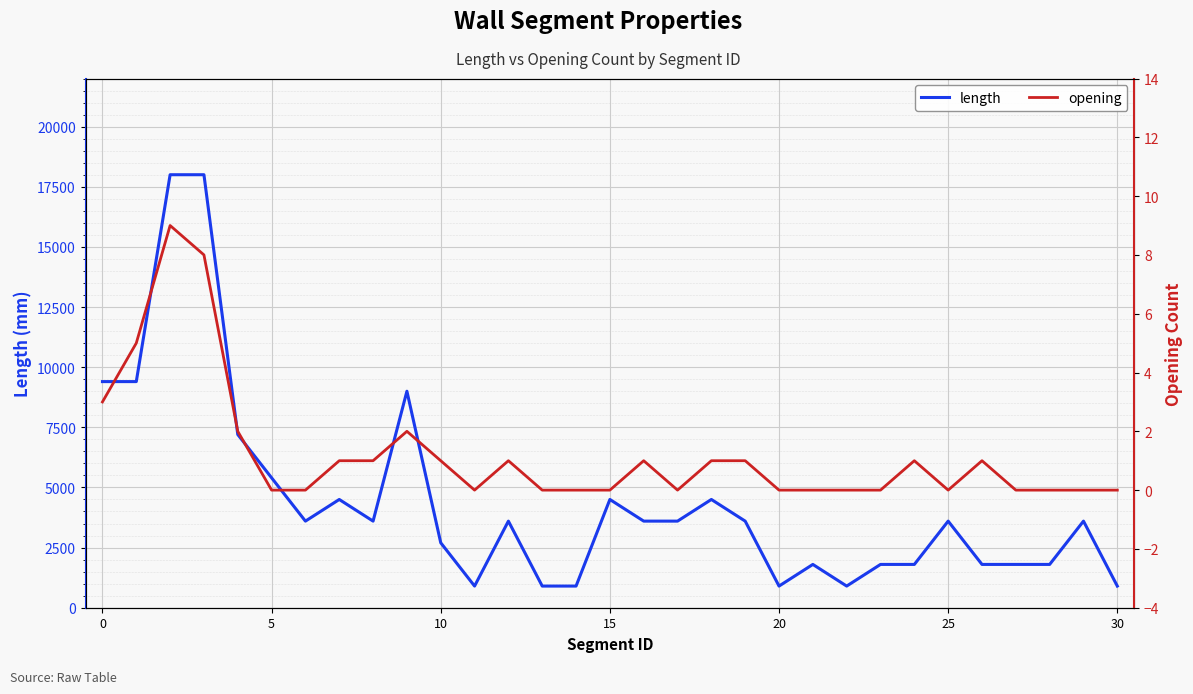

At how many categories does at least one series exceed 4975?

7